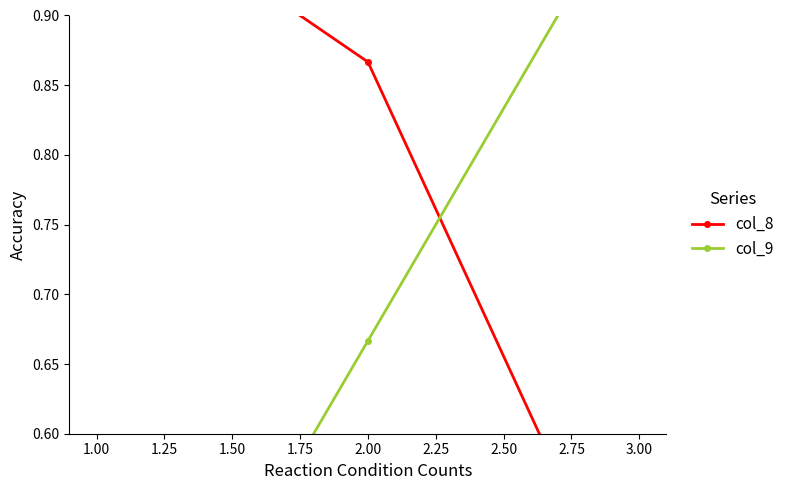

How many categories are shown in the chart?

3